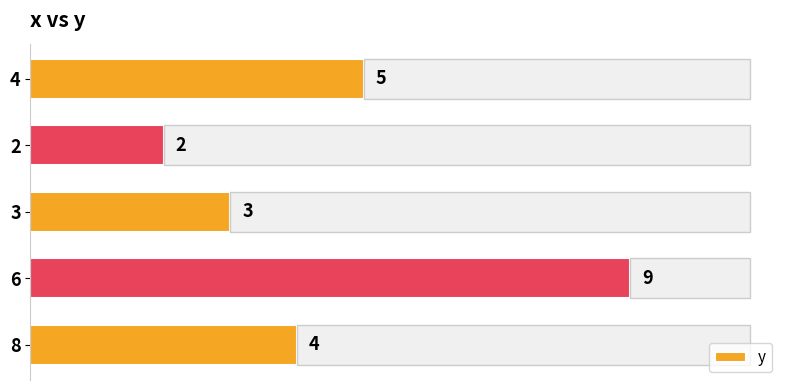

What is the average value?

5